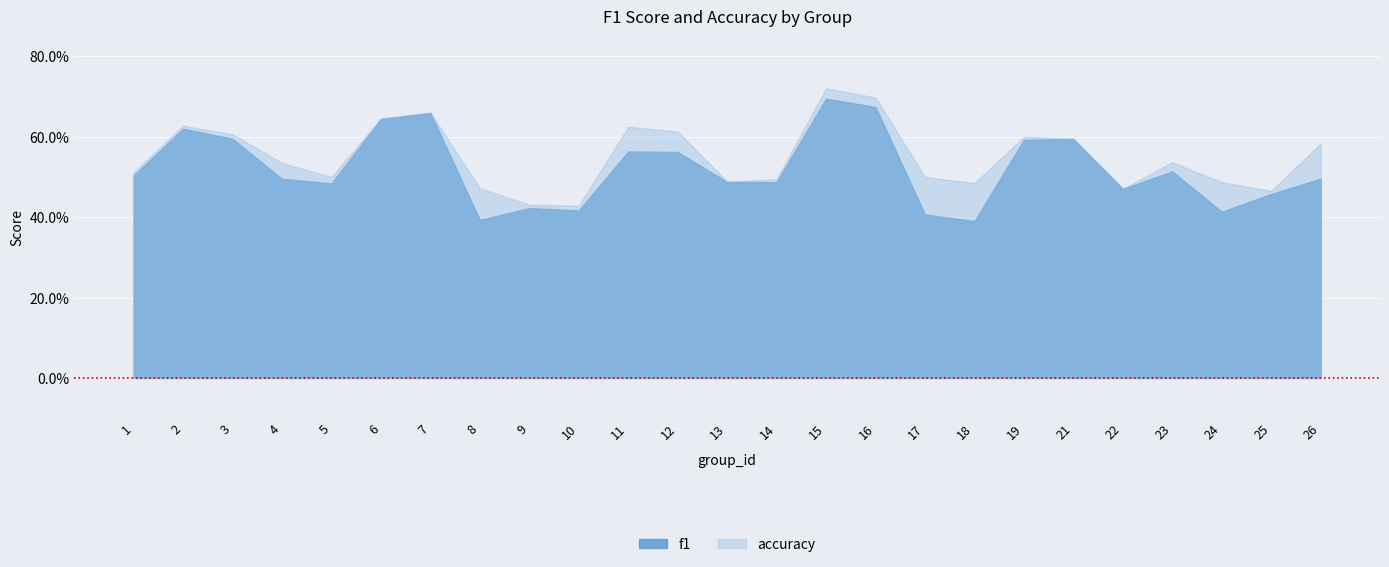

What is the minimum value for accuracy?

0.4